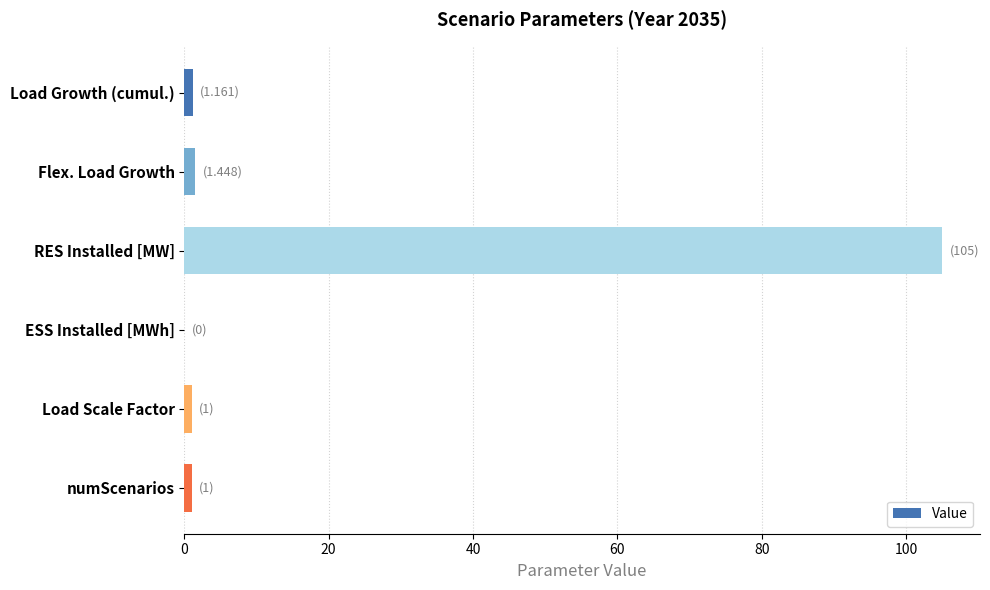

What is the greatest value displayed?

105.0